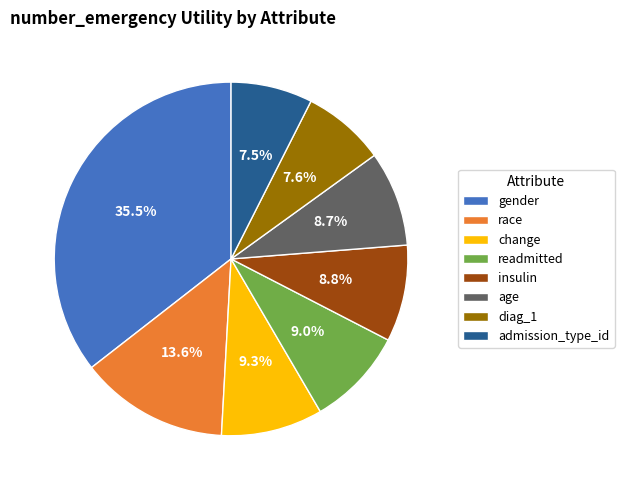

Which category has the biggest portion of the pie?

gender